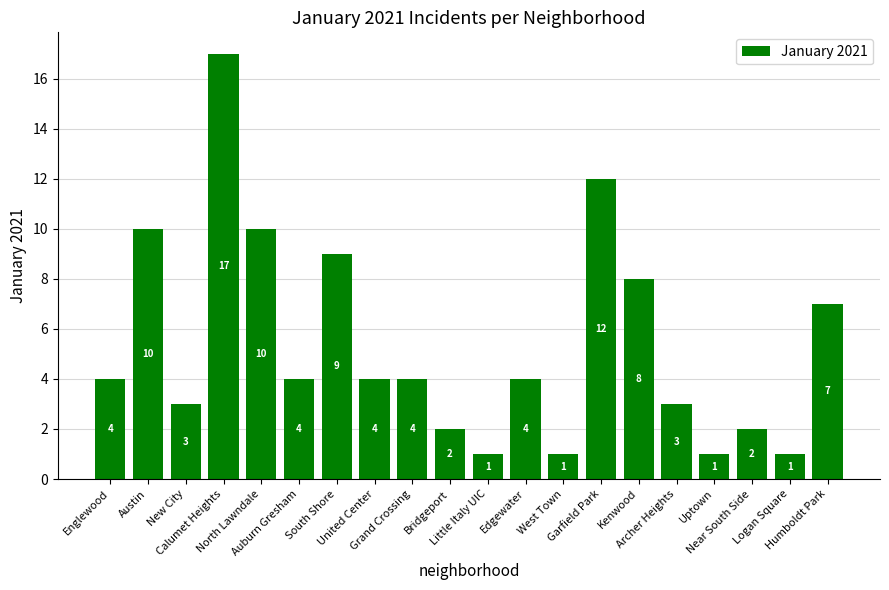

Reading left to right, extract all data points from this chart.

Englewood=4	Austin=10	New City=3	Calumet Heights=17	North Lawndale=10	Auburn Gresham=4	South Shore=9	United Center=4	Grand Crossing=4	Bridgeport=2	Little Italy UIC=1	Edgewater=4	West Town=1	Garfield Park=12	Kenwood=8	Archer Heights=3	Uptown=1	Near South Side=2	Logan Square=1	Humboldt Park=7